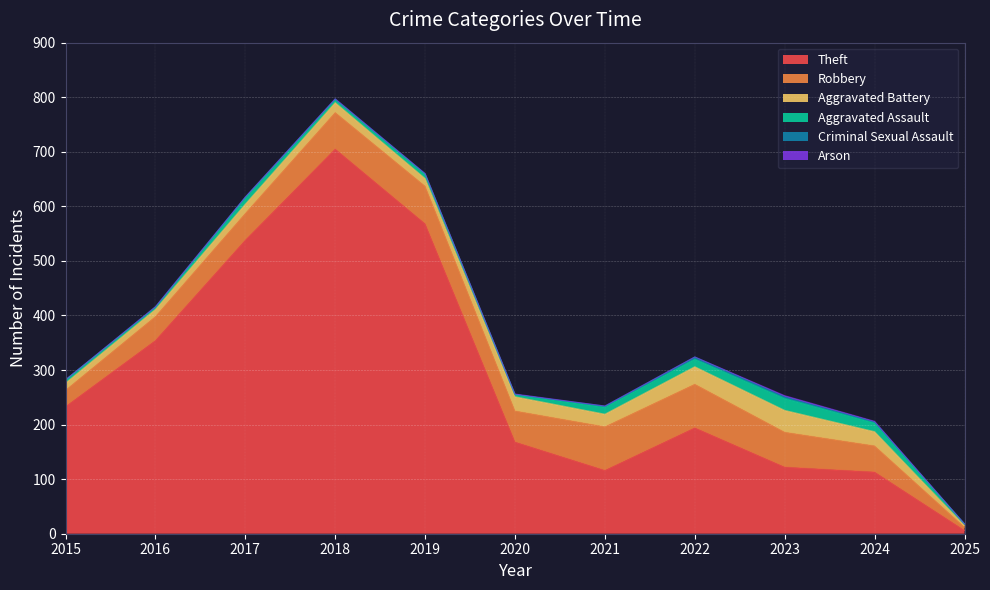

How many values in the Aggravated Assault series are below 8?

5